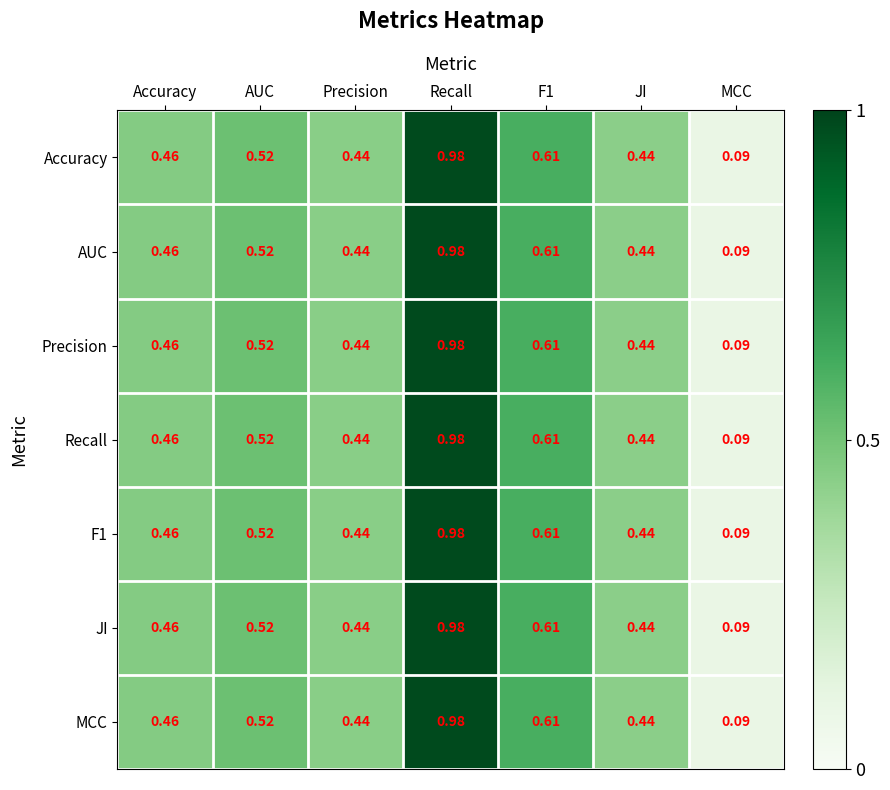

Which label corresponds to the largest value in the chart?

Recall